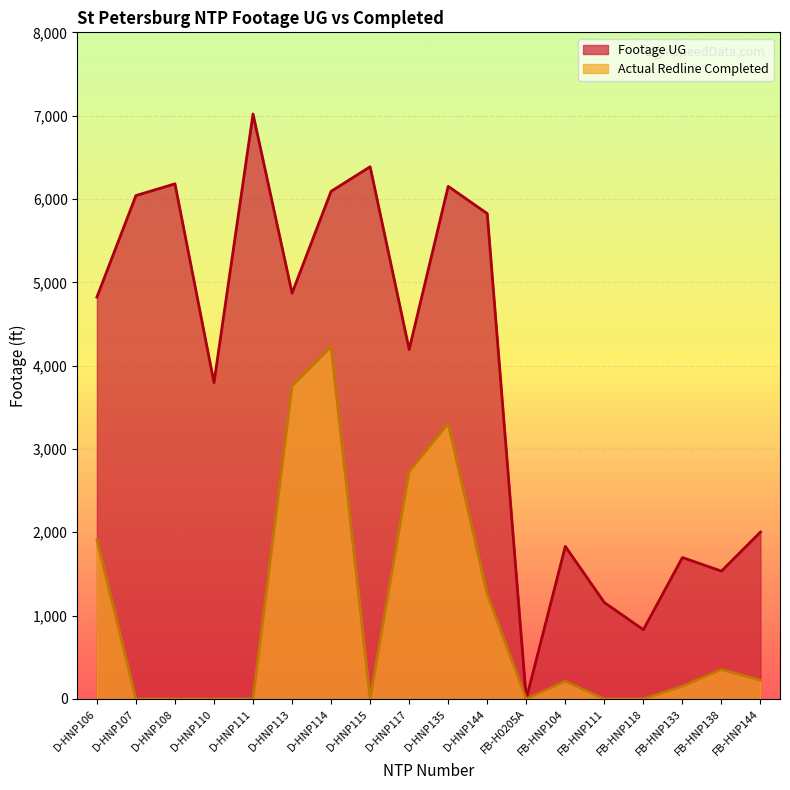

List the series in order of their peak value, lowest first.

Actual Redline Completed, Footage UG